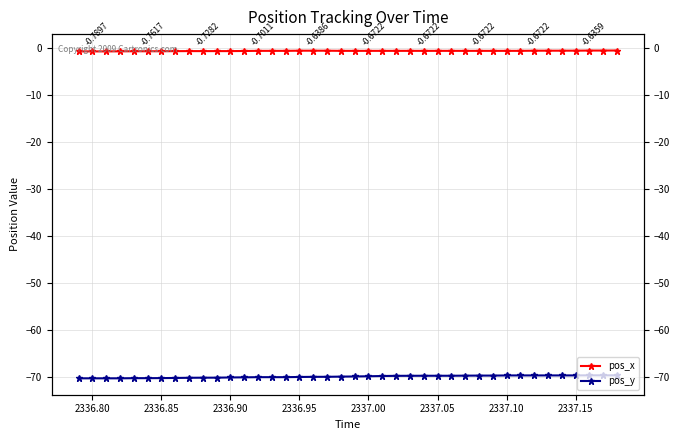

What is the sum of all pos_x values?

-27.5